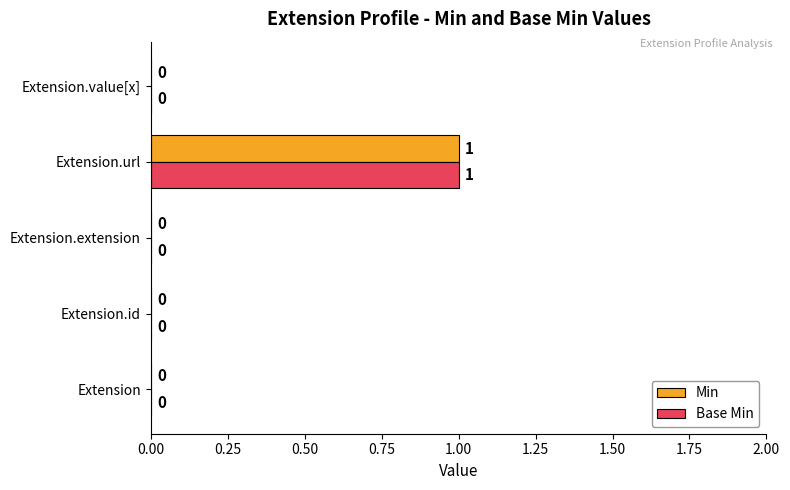

Is it true that Base Min equals 1 at Extension.value[x]?

False